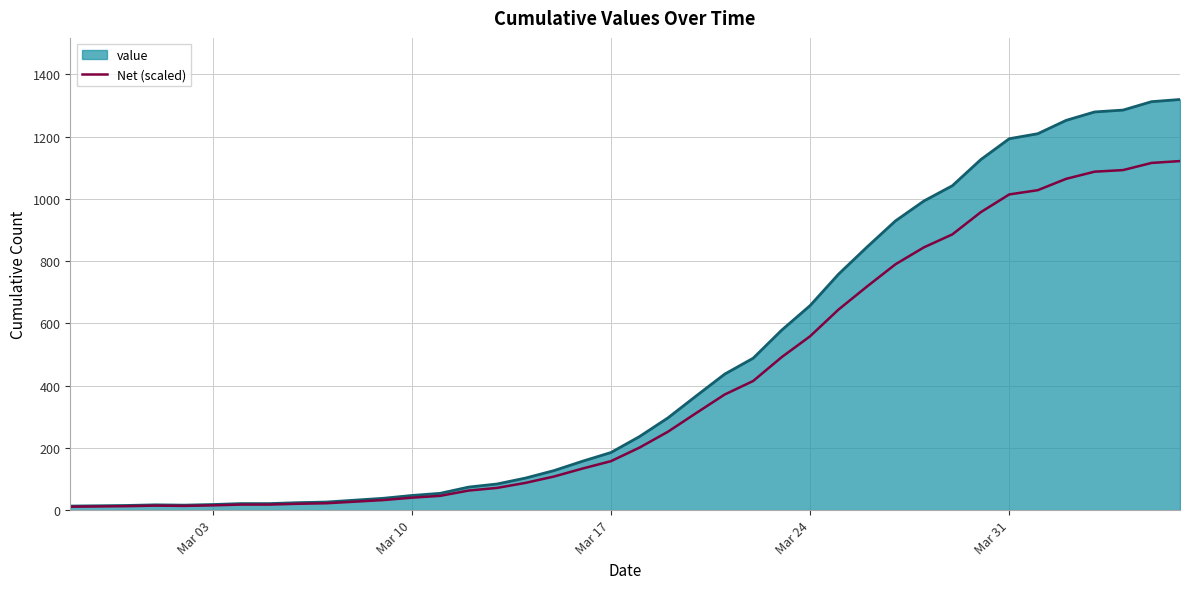

Which series has the largest total across all categories?

value